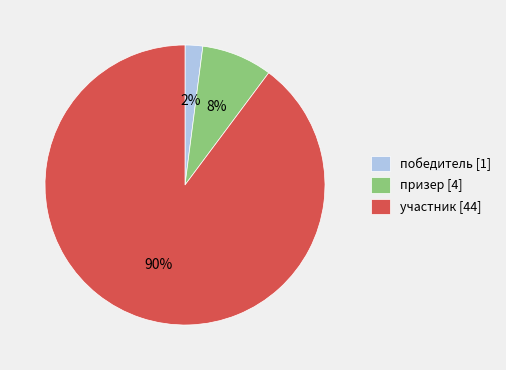

To the nearest percent, what percentage of the pie is участник?

90%